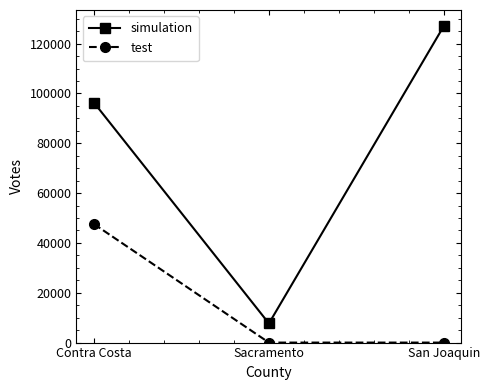

What is the spread (max minus min) of values at Sacramento?

7685